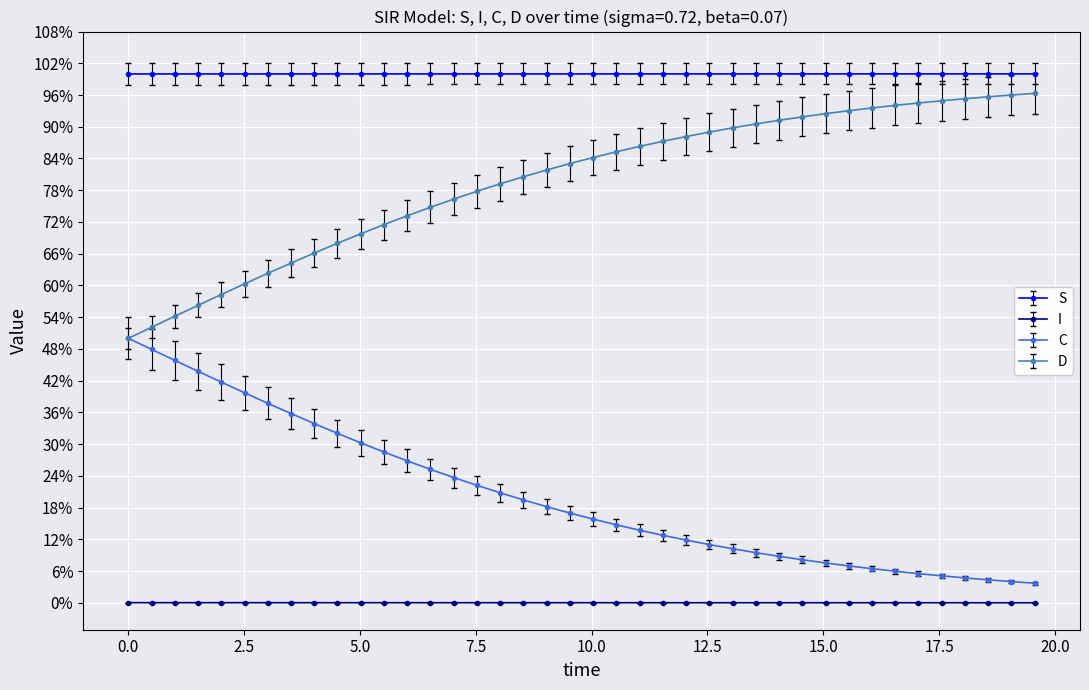

What are all the series names shown in the legend?

S, I, C, D